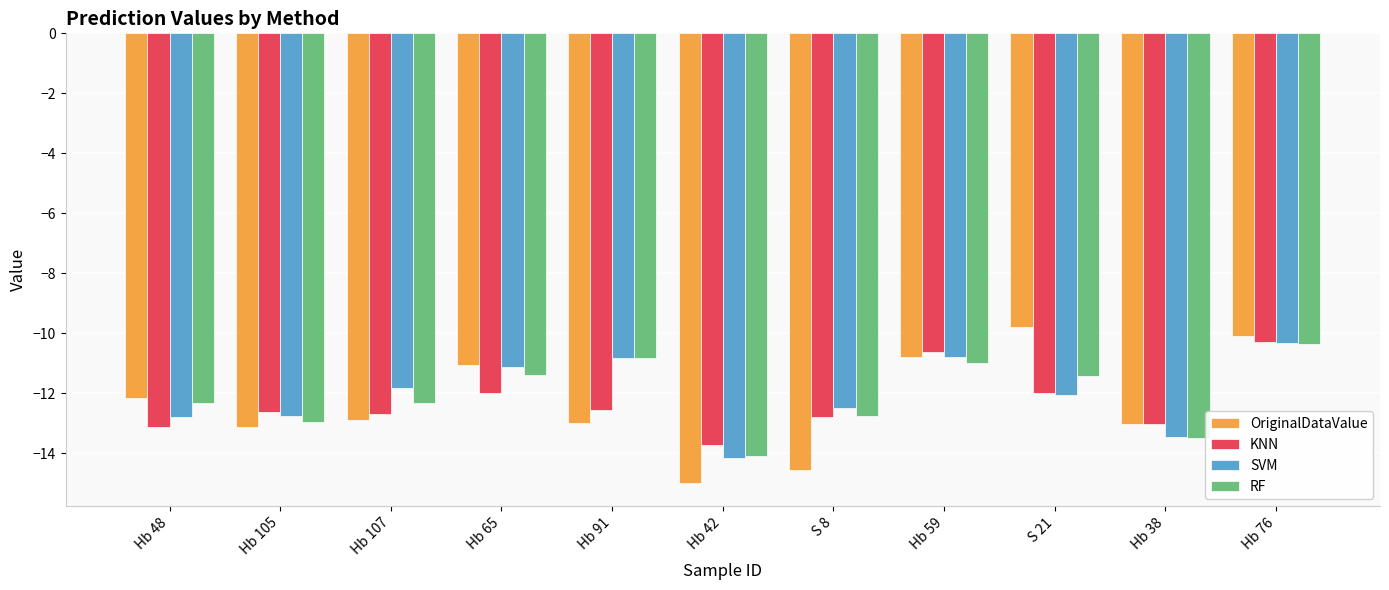

What are all the series names shown in the legend?

OriginalDataValue, KNN, SVM, RF